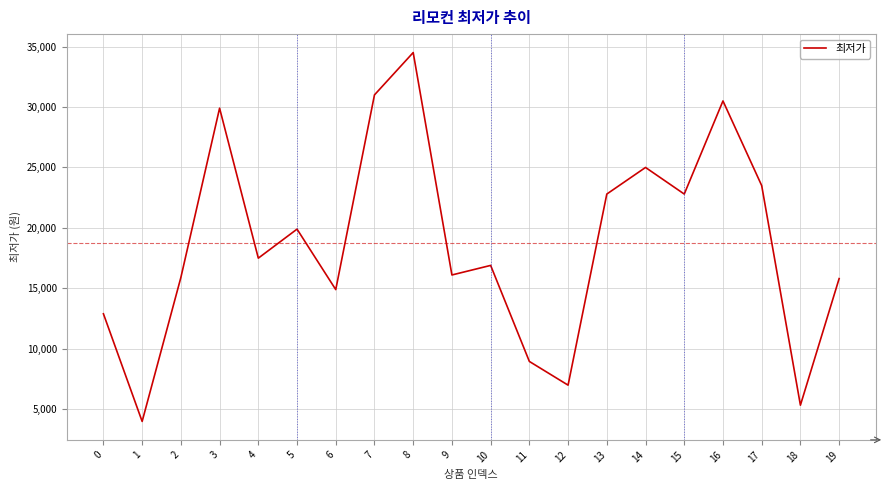

How many interior local peaks (higher than both neighbors) does the data have?

6